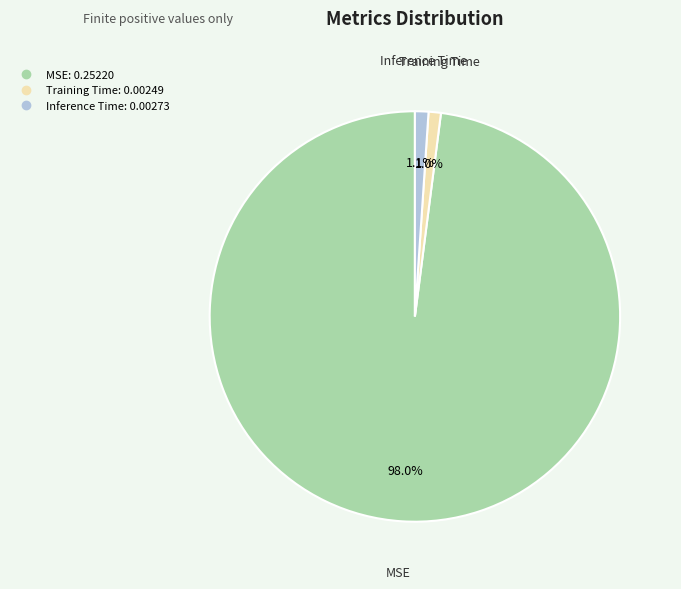

To the nearest percent, what is the combined percentage of Training Time and MSE?

99%